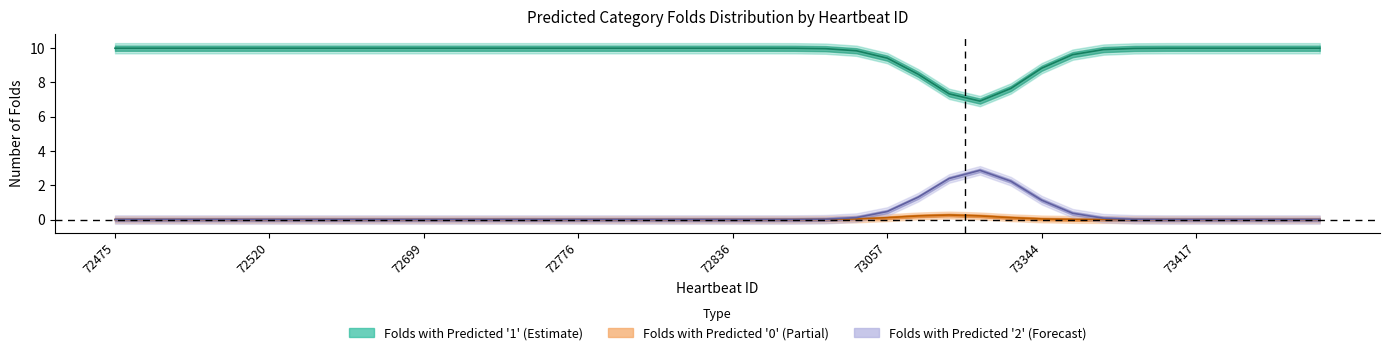

Is it true that Folds with Predicted '1' equals 10 at 72815?

True